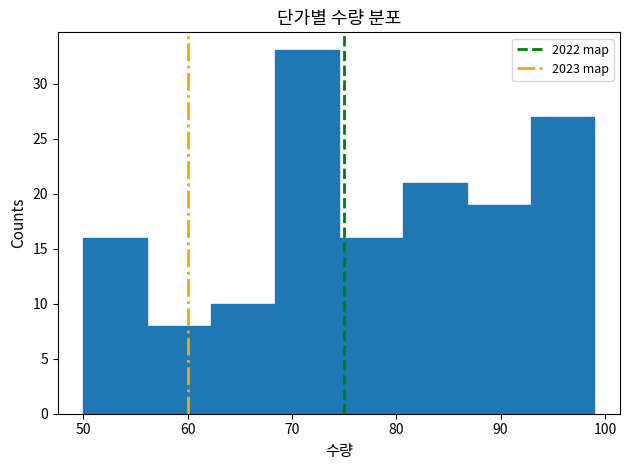

Reading left to right, list every bar in this chart as the range it spans on the x-axis followed by its height. Neither the bar edges nor the heights are printed on the chart, so give them approximately, as read against the axes.

50 to 56: 16
56 to 62: 8
62 to 68: 10
68 to 75: 33
75 to 81: 16
81 to 87: 21
87 to 93: 19
93 to 99: 27